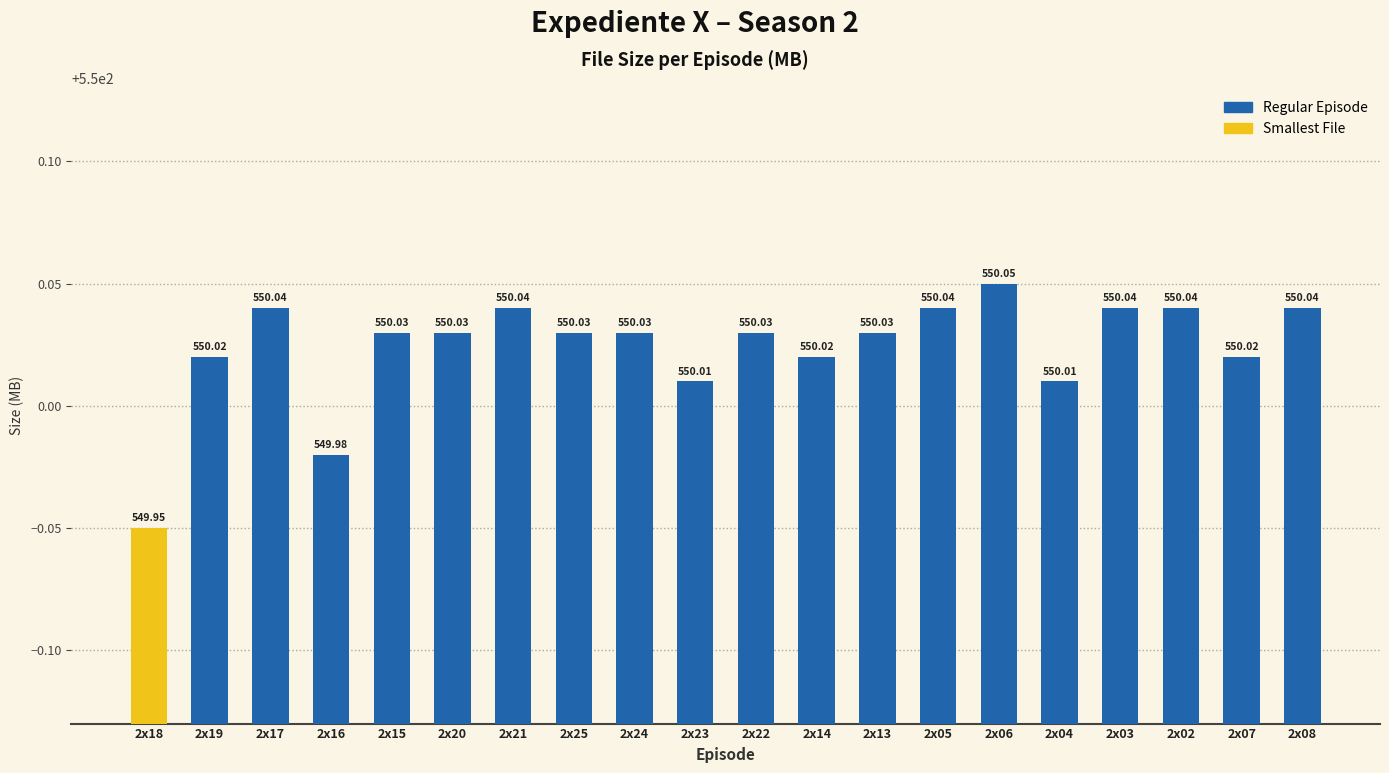

What is the sum of the values at 2x13 and 2x05?

1100.1